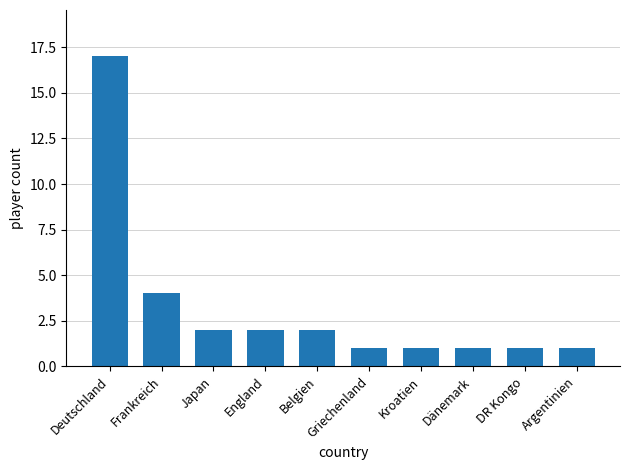

What is the difference between the maximum and minimum values?

16